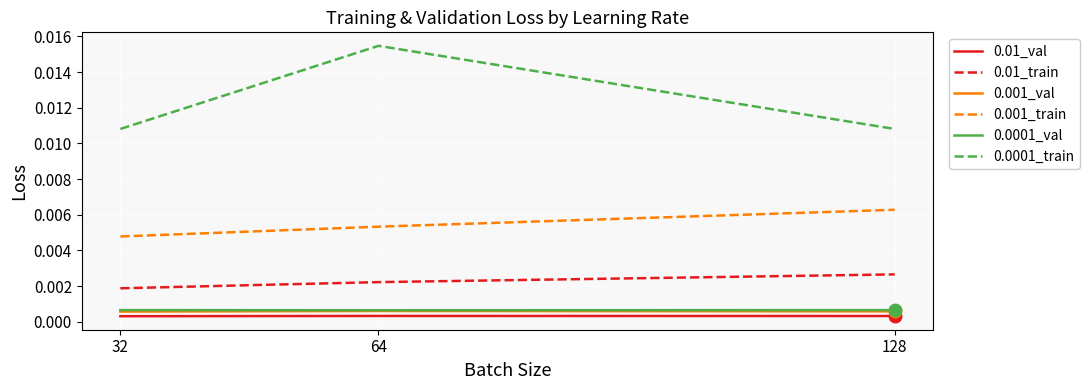

At which label does 0.001_train reach its minimum?

32